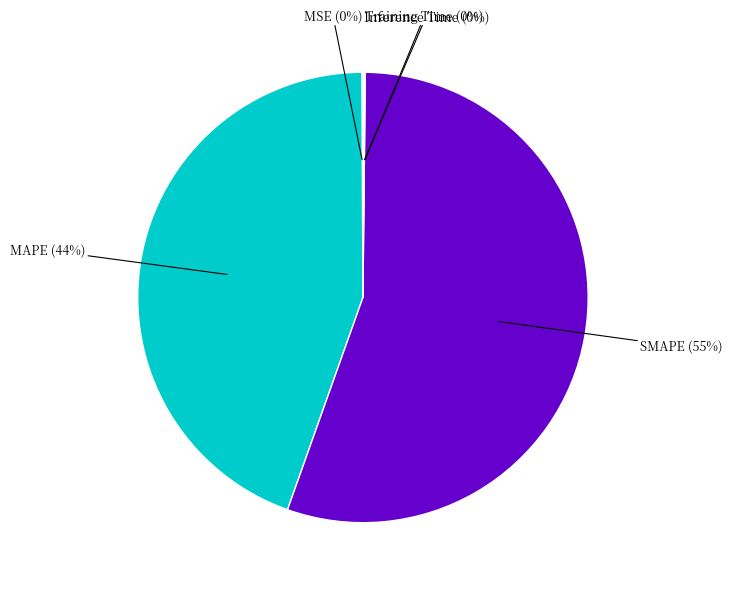

Does any single category account for the majority?

Yes